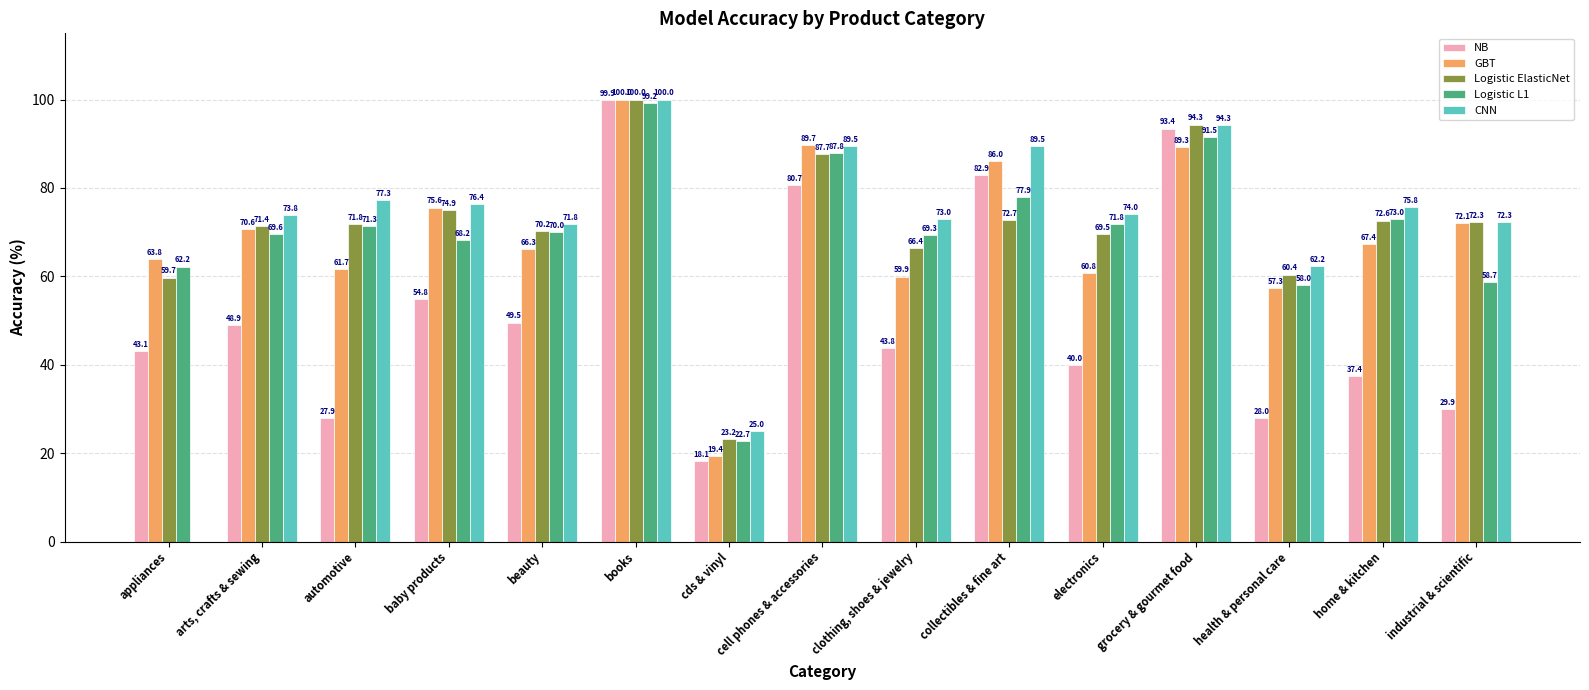

Read the CNN value at home & kitchen.

75.8